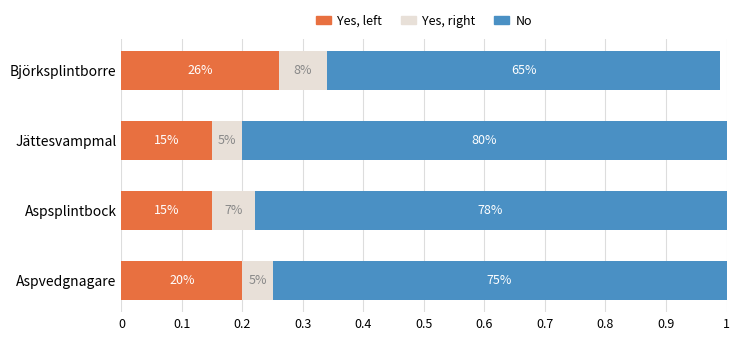

Which series has the widest spread of values?

No